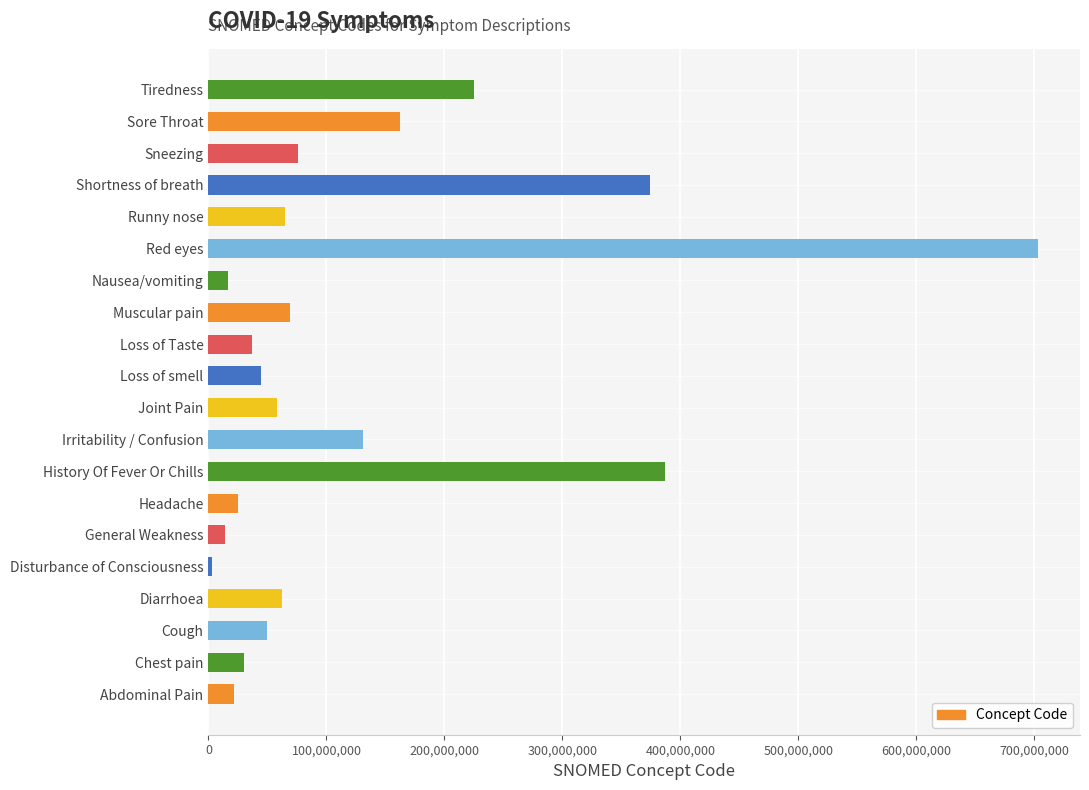

What is the difference between the maximum and second lowest values?

689838995